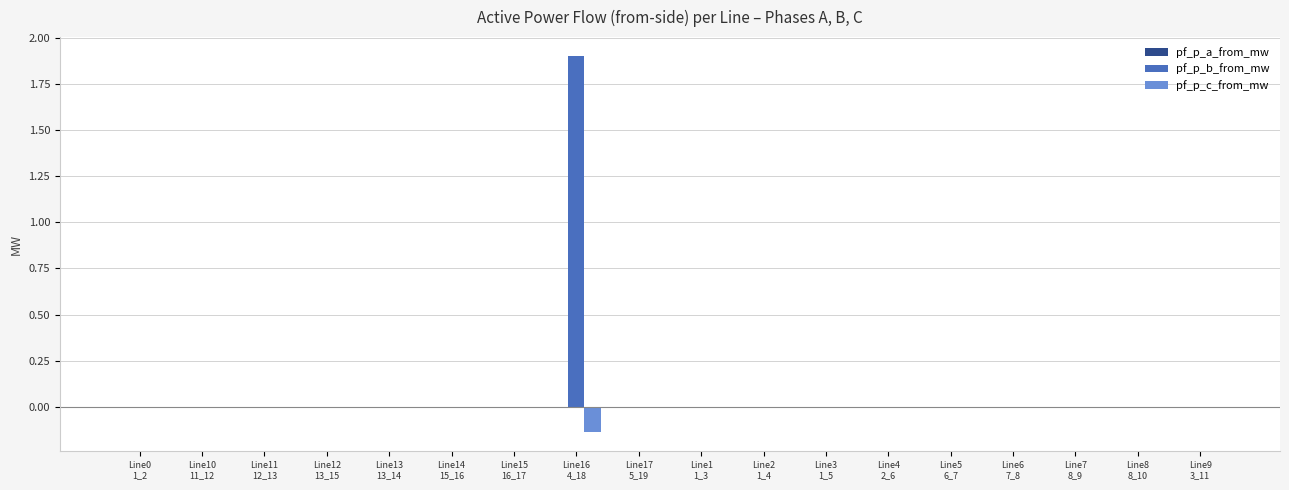

Which series has the largest total across all categories?

pf_p_b_from_mw